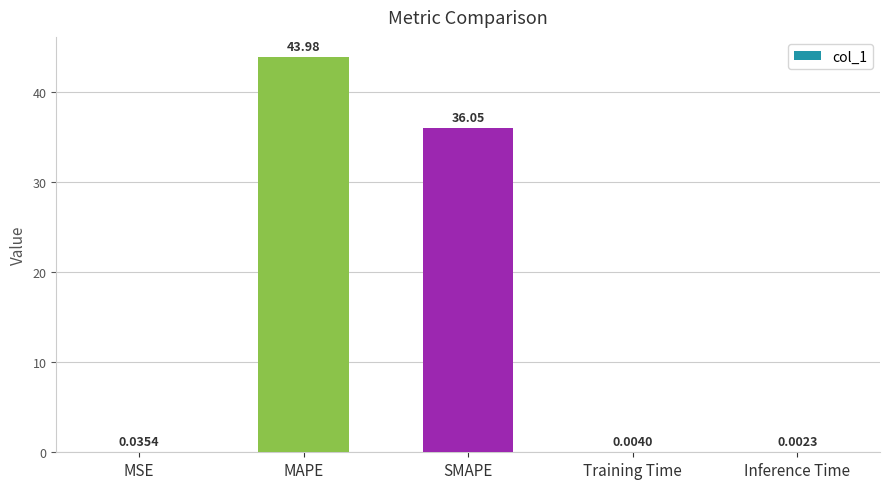

What is the approximate value at MAPE?

44.0